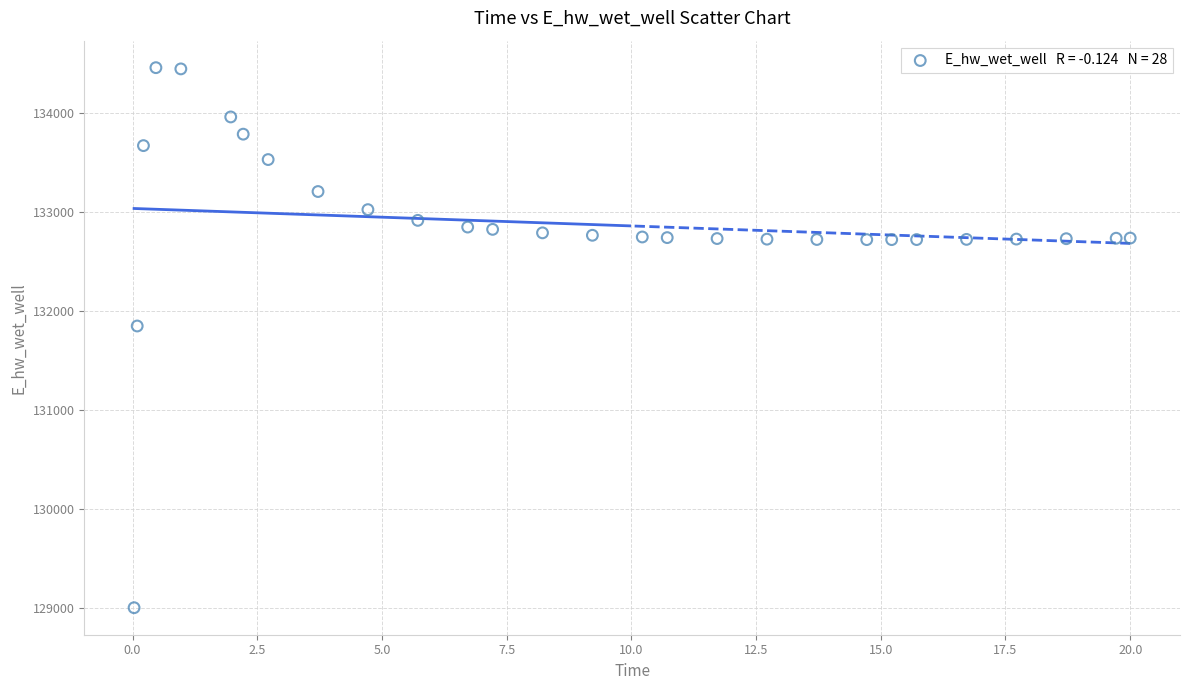

What is the range of Y values (max minus min)?

5451.5